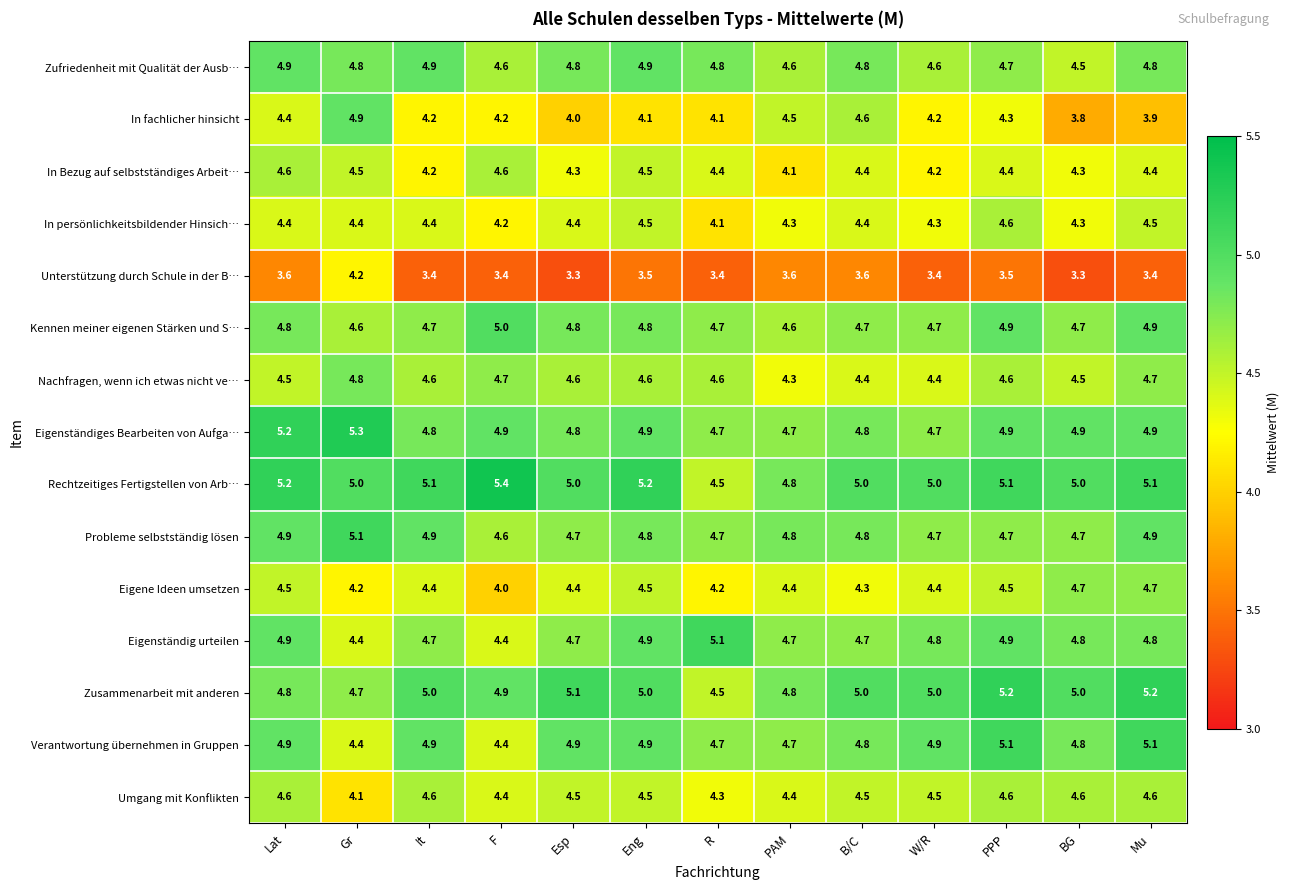

What is the average value of the In persönlichkeitsbildender Hinsich… series?

4.4